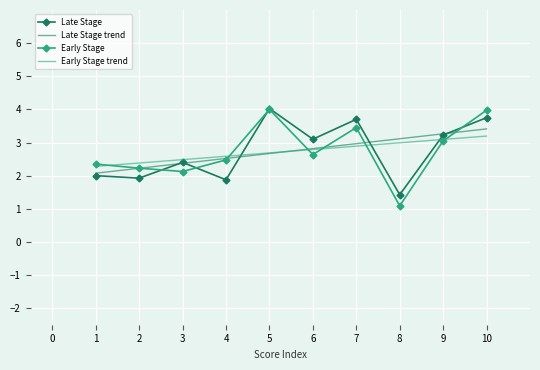

The value of Late Stage at 5 is 2.0. True or false?

False